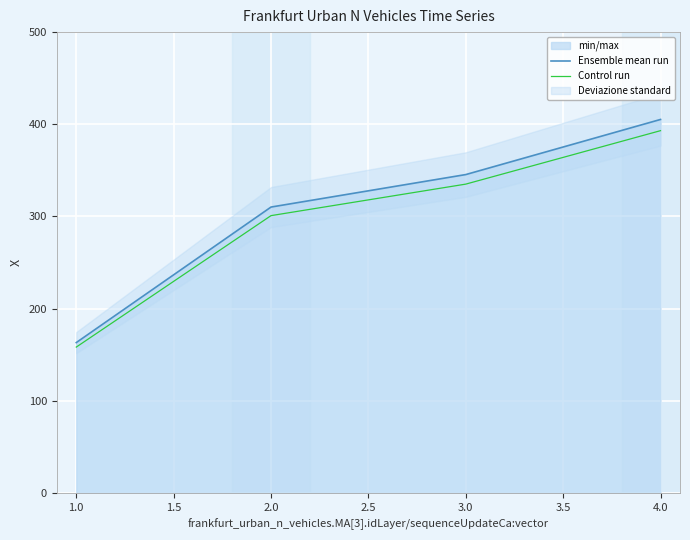

The value of Control run at 4.0 is 393.1. True or false?

True